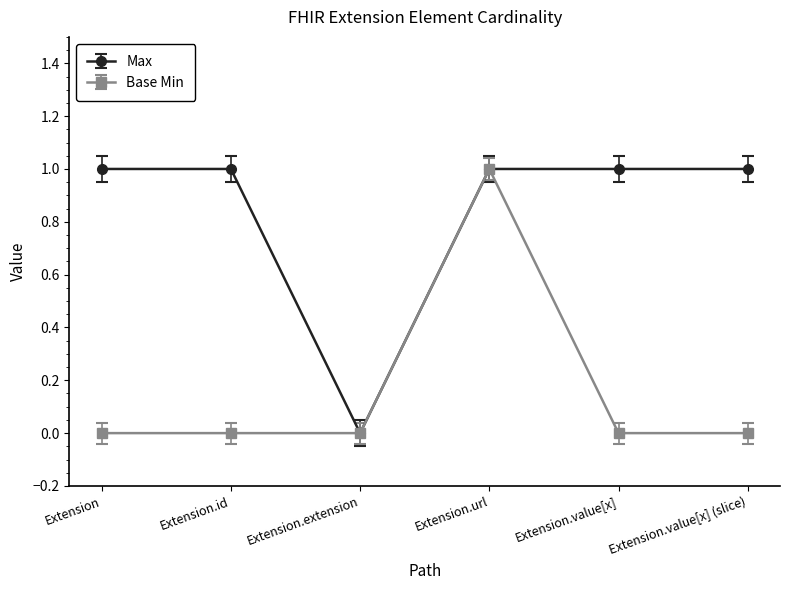

The Max series shows 0 at Extension.value[x]. True or false?

False